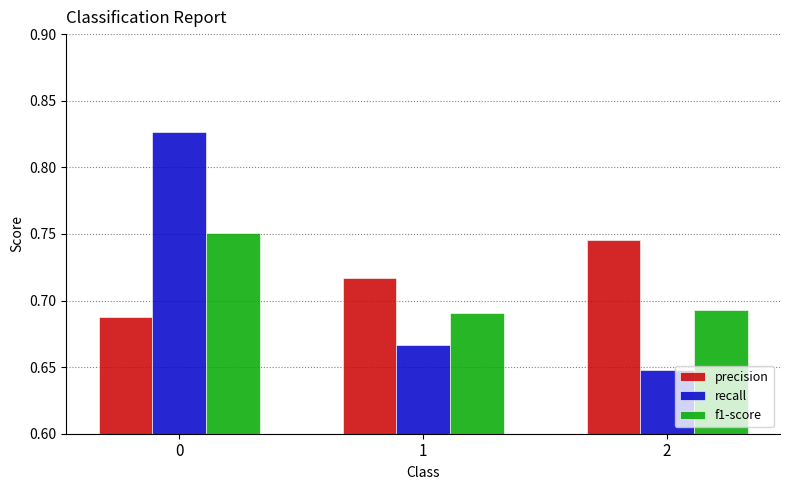

Is the value of recall at 1 greater than the value of precision at 2?

No